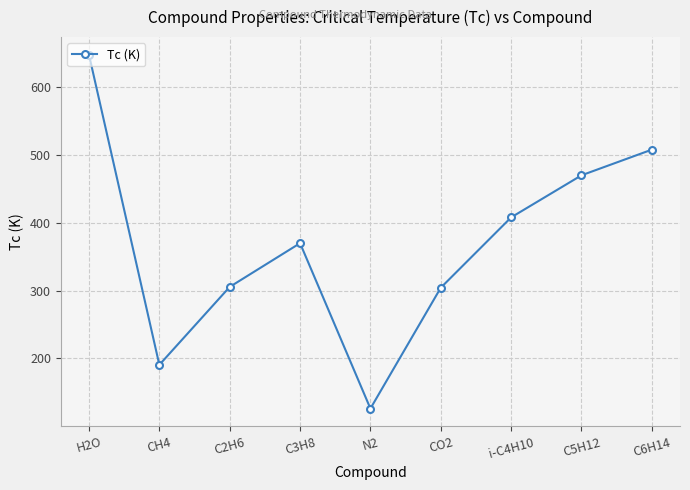

How many interior local valleys (lower than both neighbors) does the data have?

2